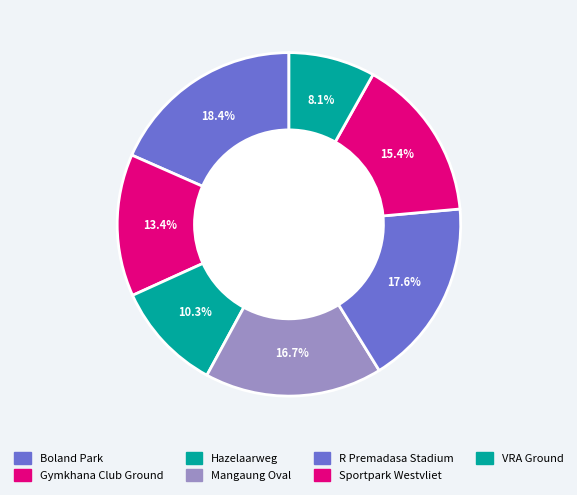

What percentage is the Mangaung Oval slice, to the nearest percent?

17%